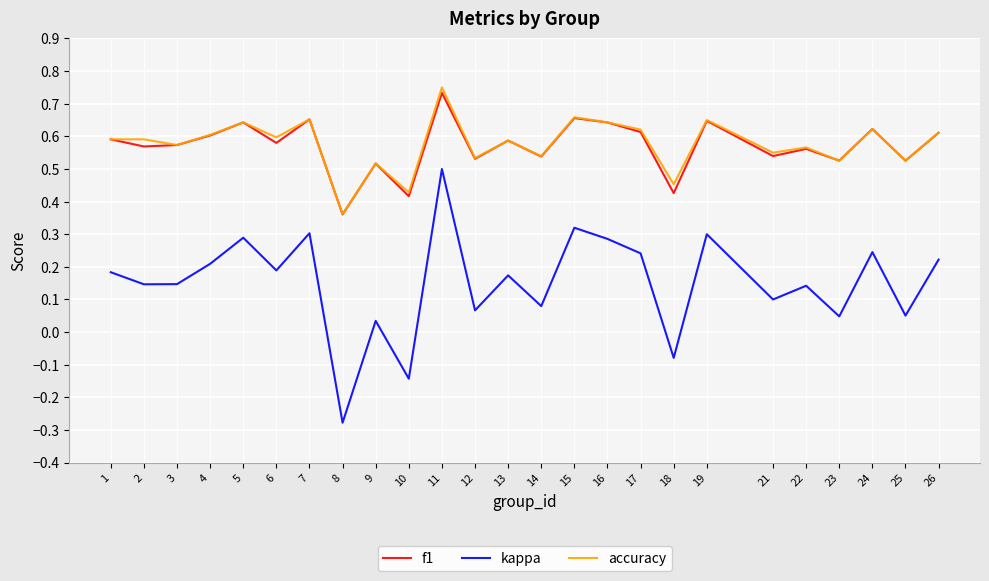

At which category does f1 reach its first local peak?

5